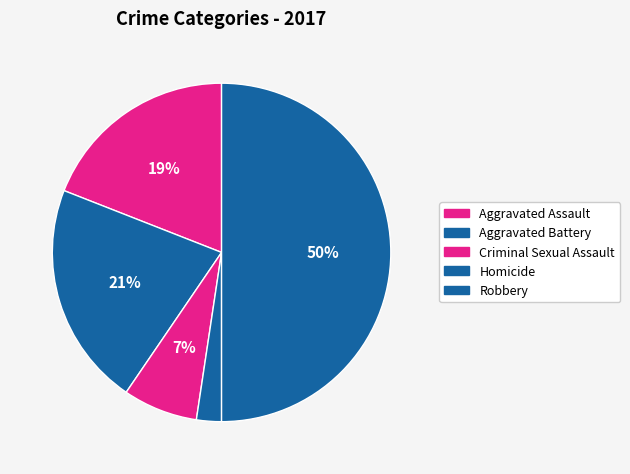

To the nearest percent, what is the difference between the largest and smallest slice percentages?

48%